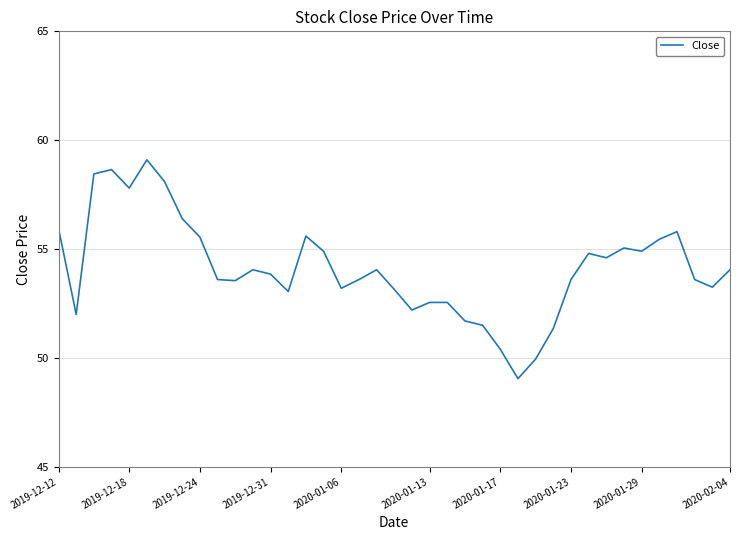

What is the maximum value shown in the chart?

59.1